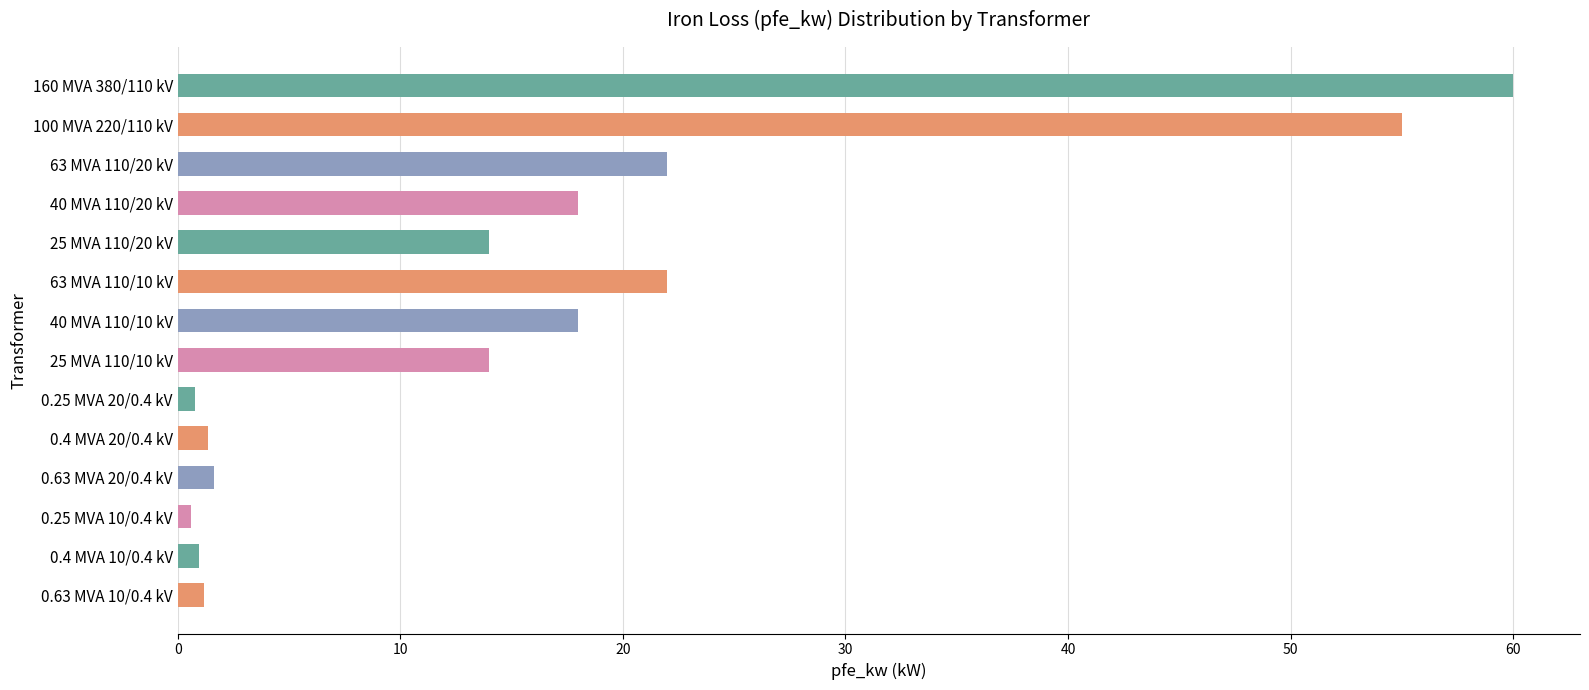

What is the difference between the maximum and second lowest values?

59.2